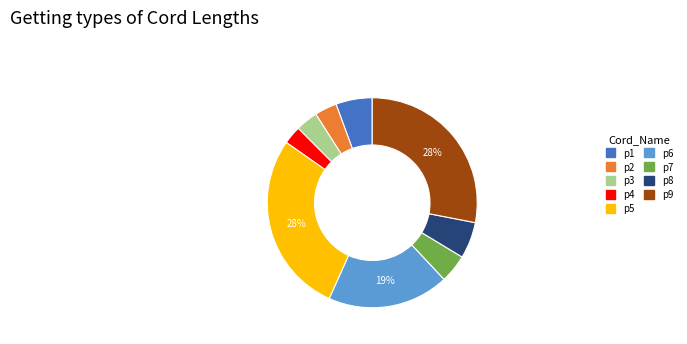

Is p6 the majority of the pie?

No